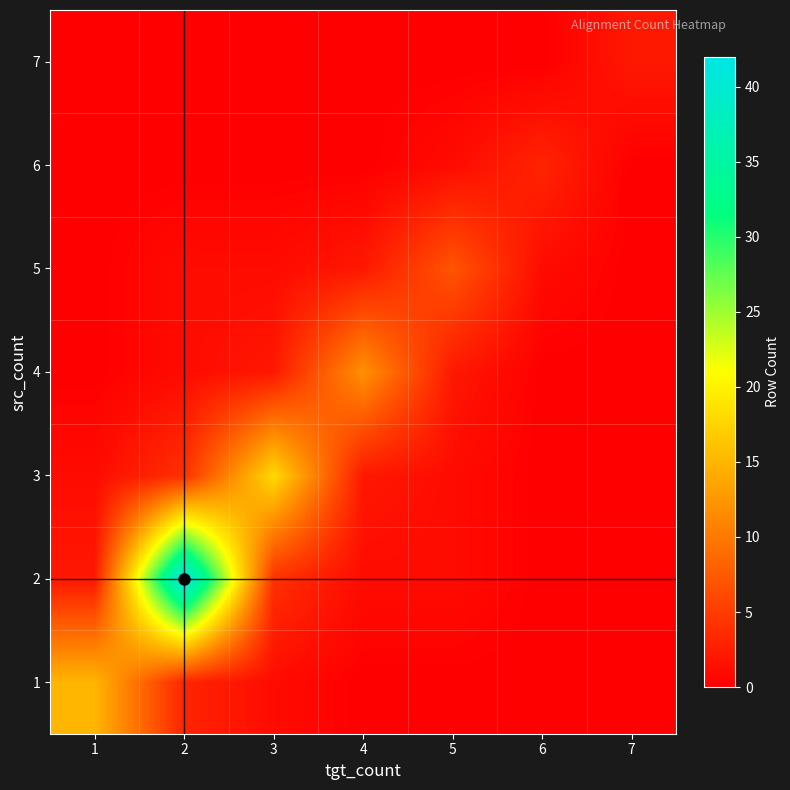

How many data points does each series have?

7